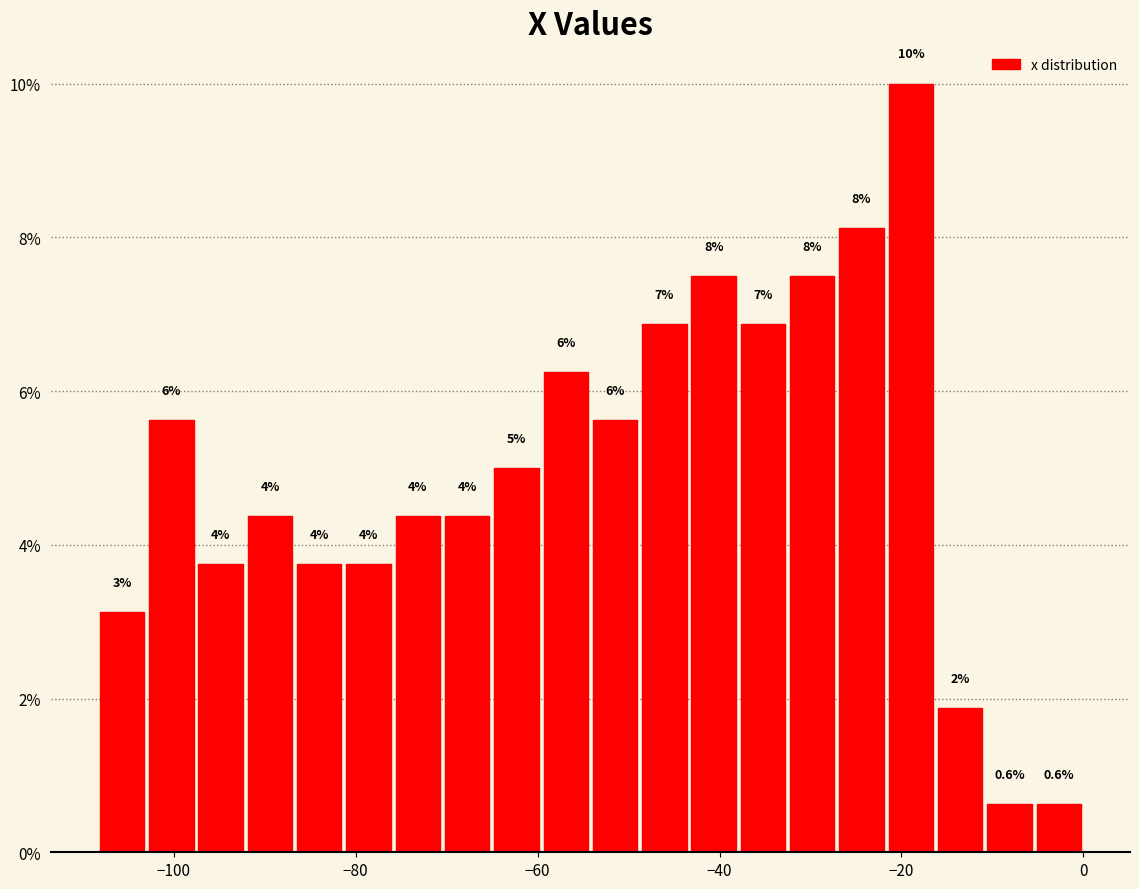

Around what value on the x-axis is the tallest bar? Give the approximate position of its centre, as read against the axis.

-18